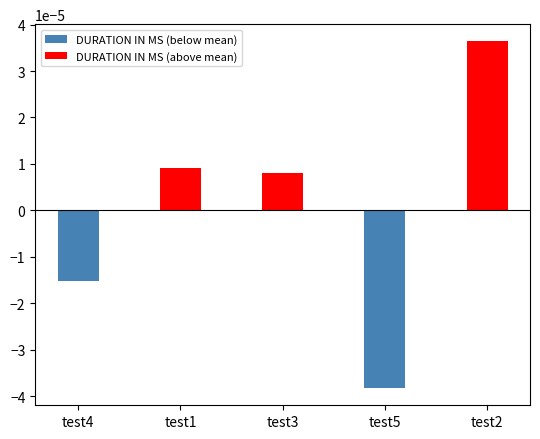

Is it true that DURATION IN MS (above mean) equals 0.0 at test2?

False